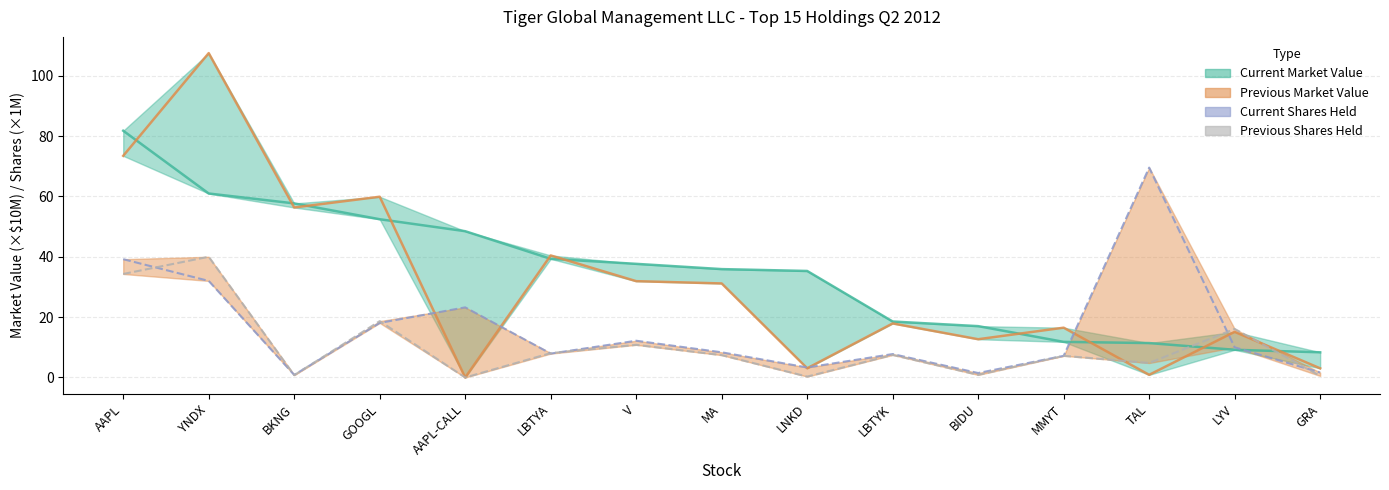

How many series are shown in this chart?

4